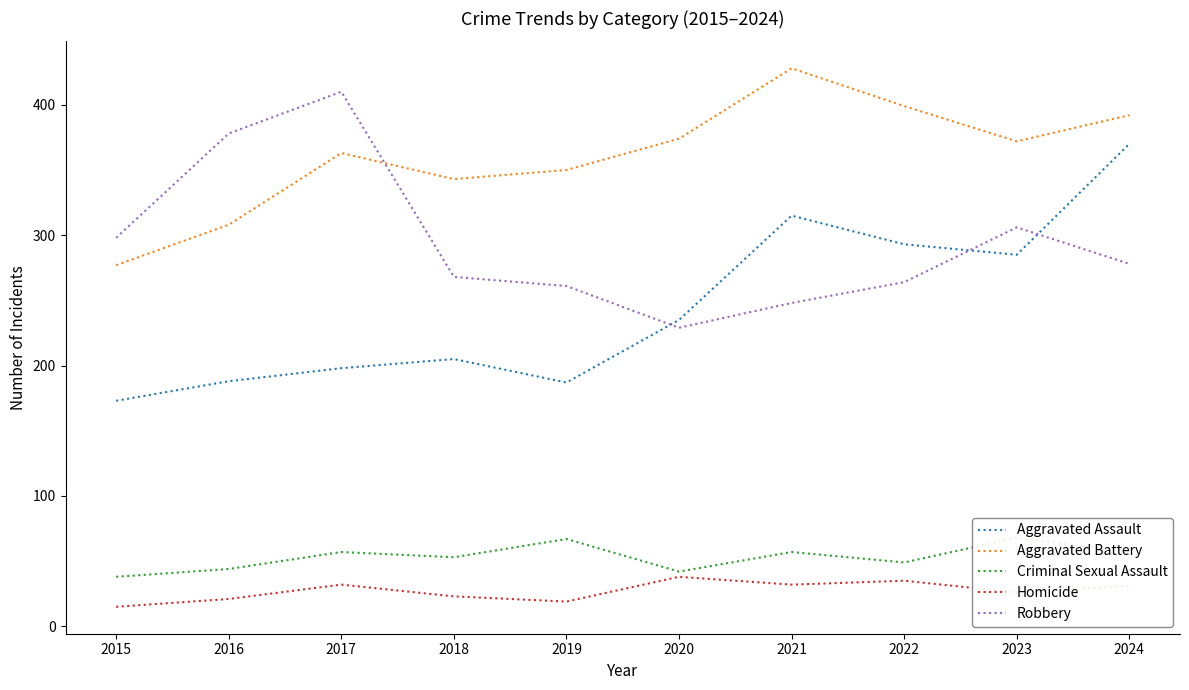

How many interior local peaks does the Robbery series have?

2